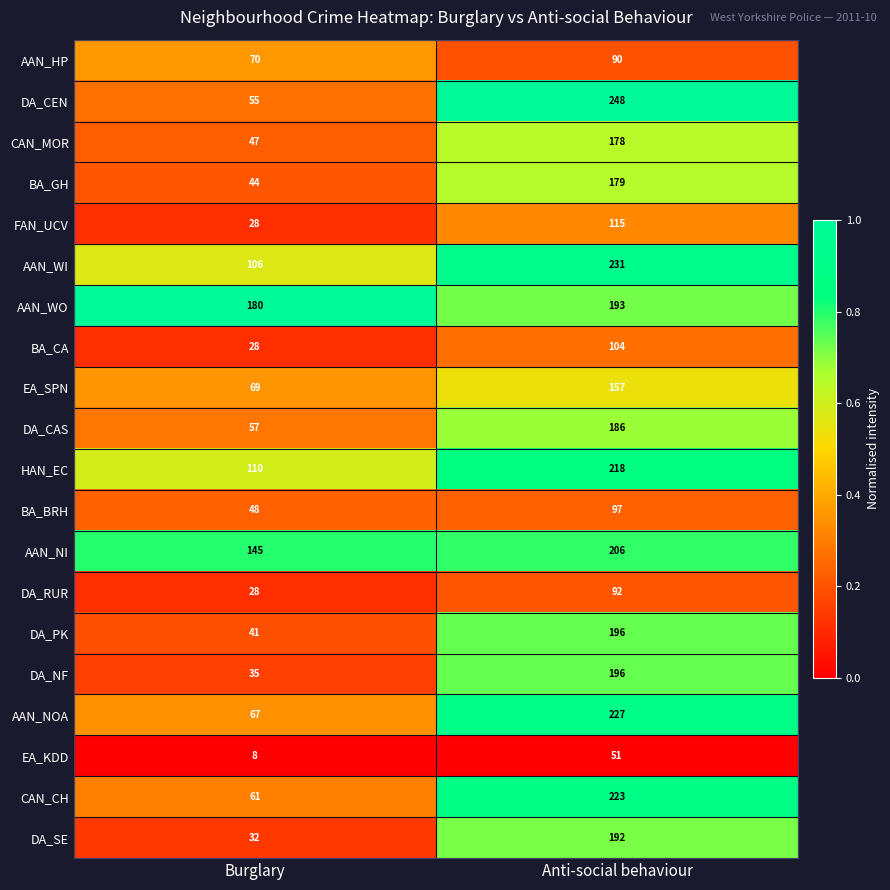

Which series has the largest range (max minus min)?

DA_CEN